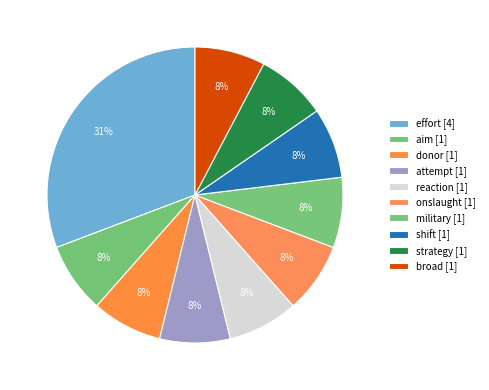

How many slices are in this pie chart?

10